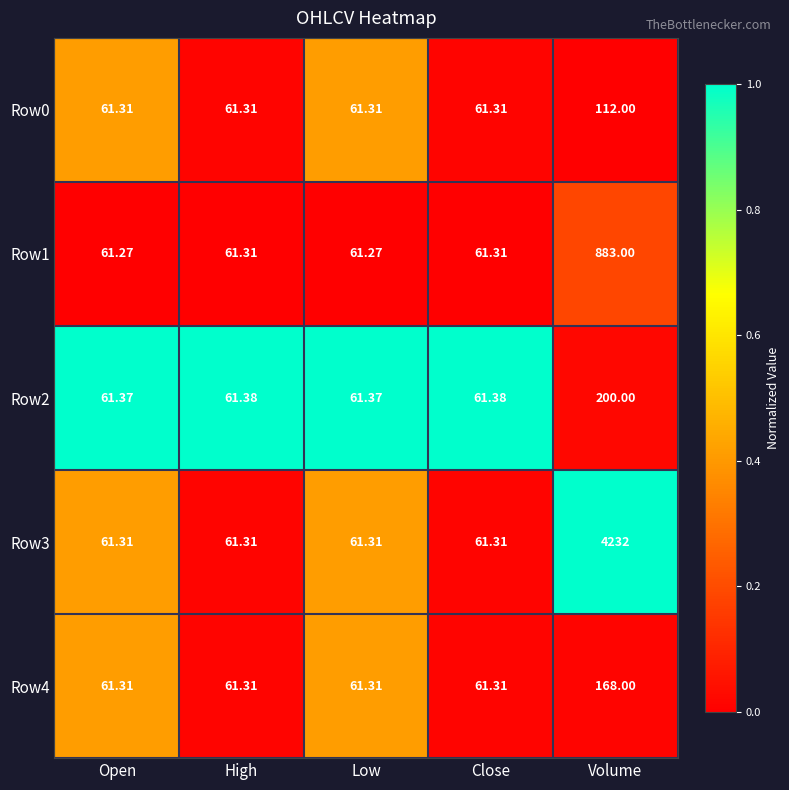

Which series has the largest total across all categories?

Row3